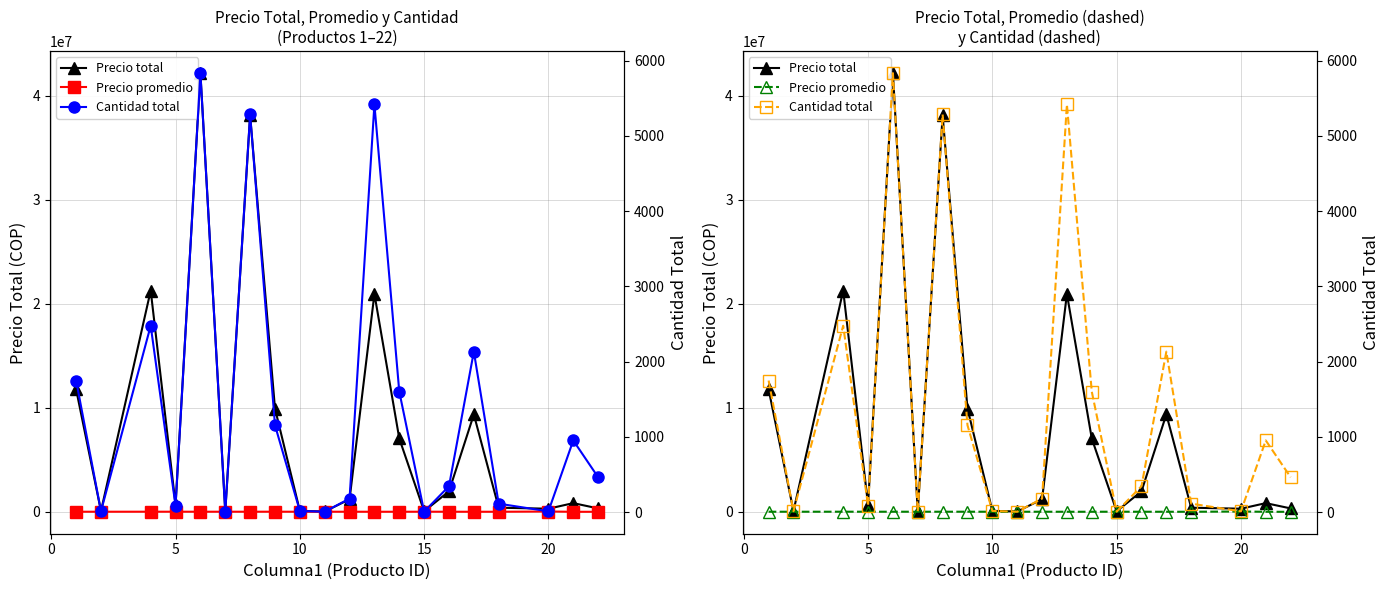

What is the average value of the Precio total series?

8326310.1